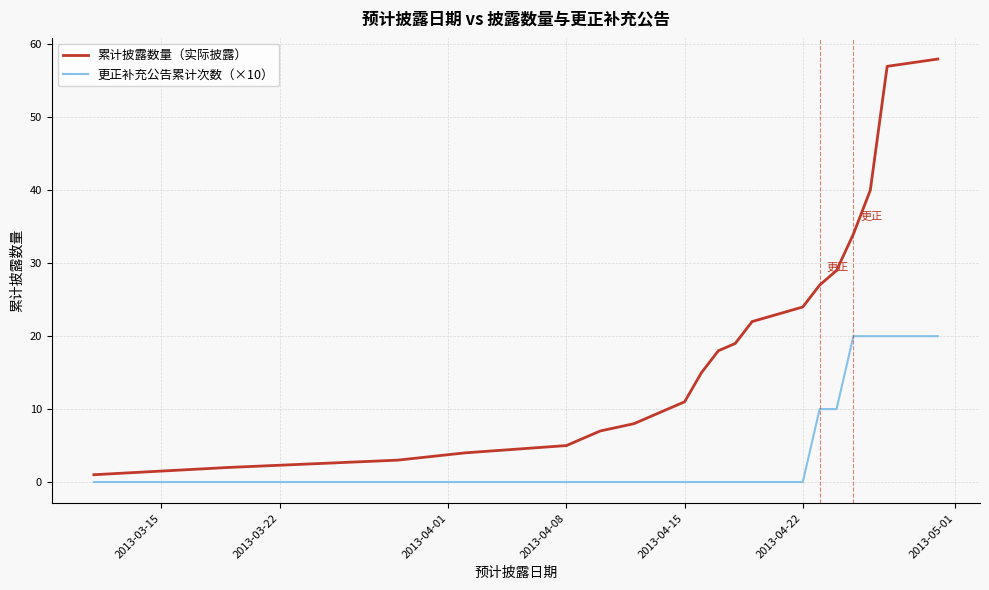

What is the maximum value for 累计披露数量（实际披露）?

58